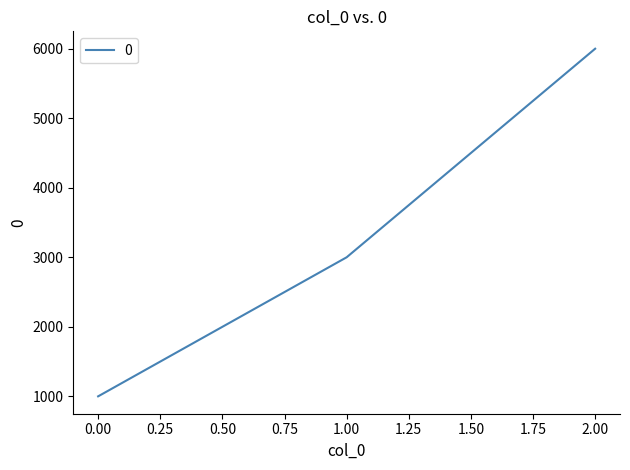

How many values are below 3000?

1